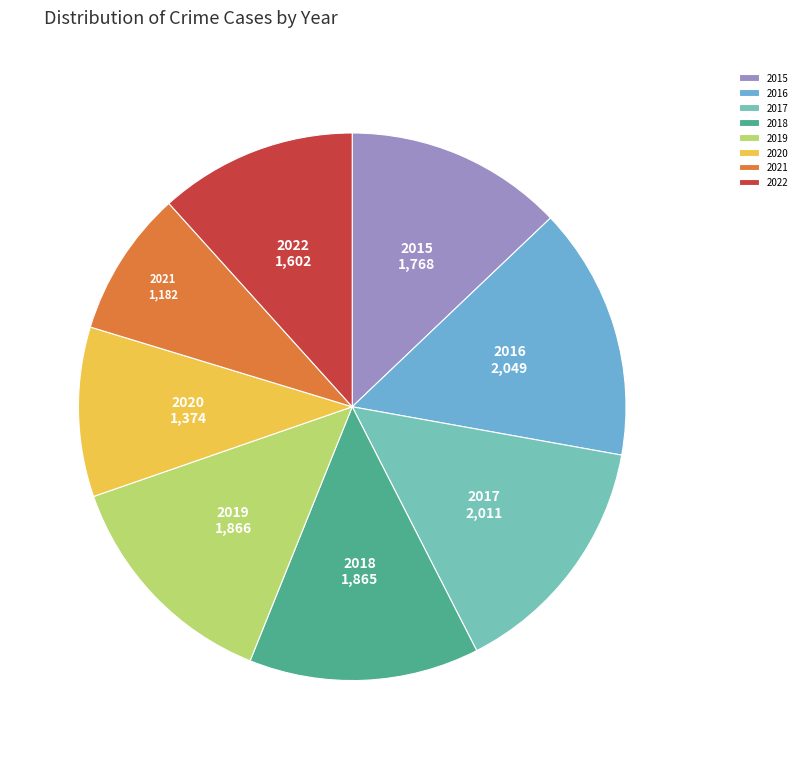

Between 2015 and 2017, which is larger?

2017